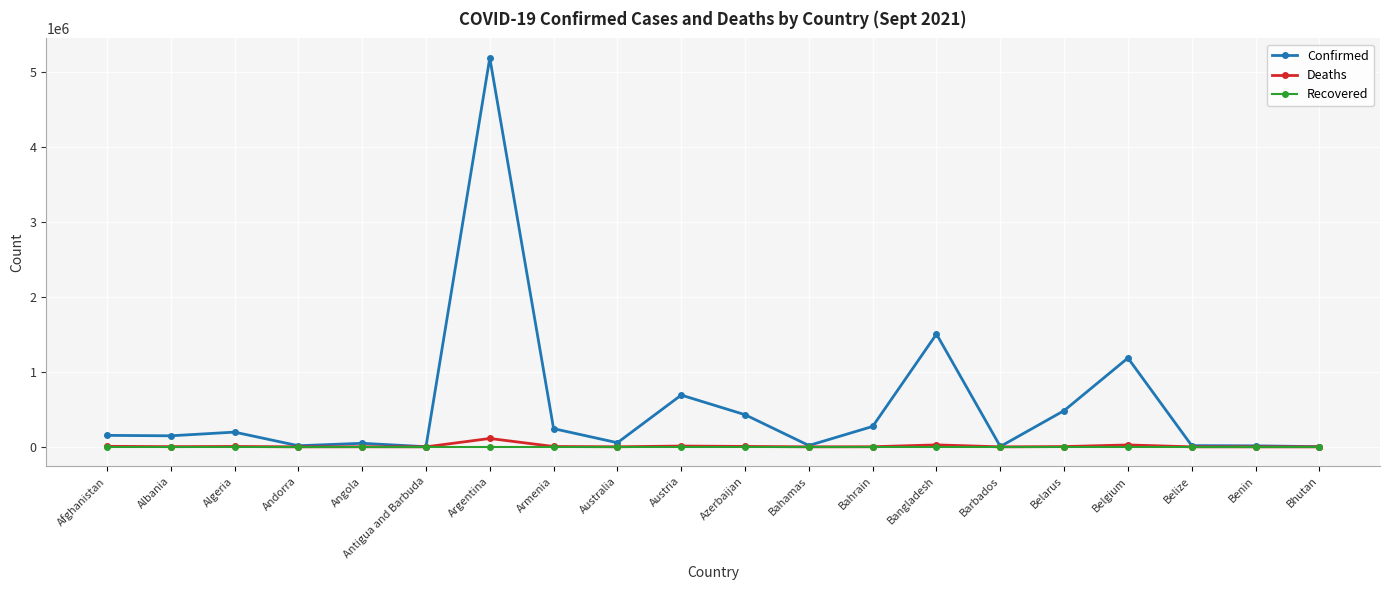

What is the total value across all series at Bahrain?

273928